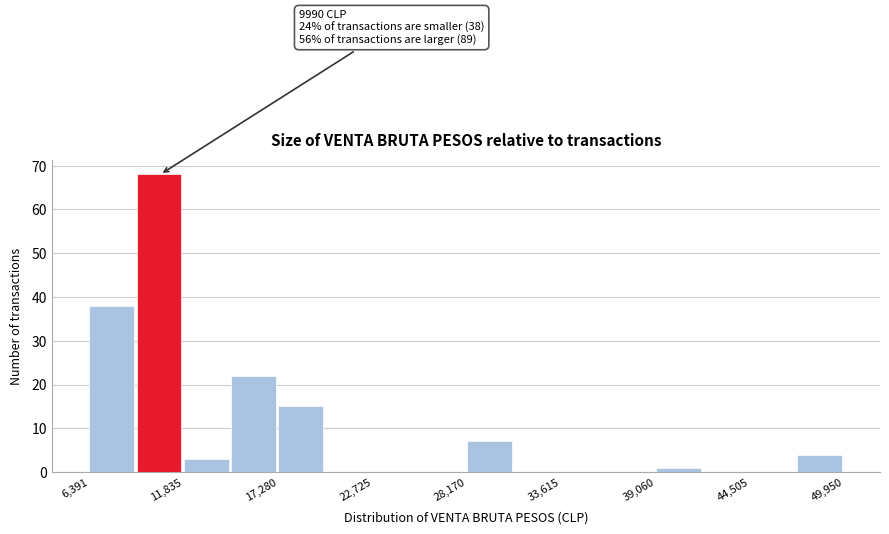

Around what value on the x-axis is the tallest bar? Give the approximate position of its centre, as read against the axis.

10000